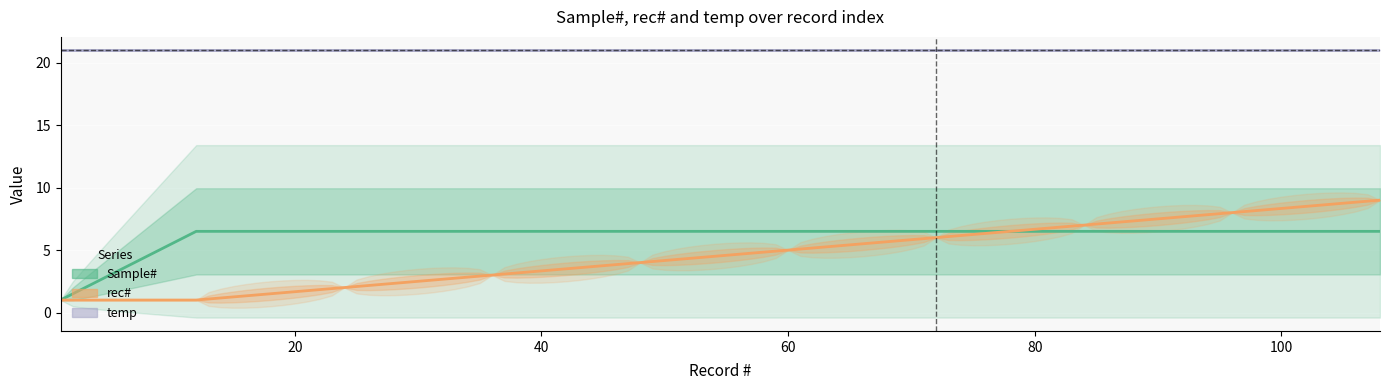

How many series are shown in this chart?

3